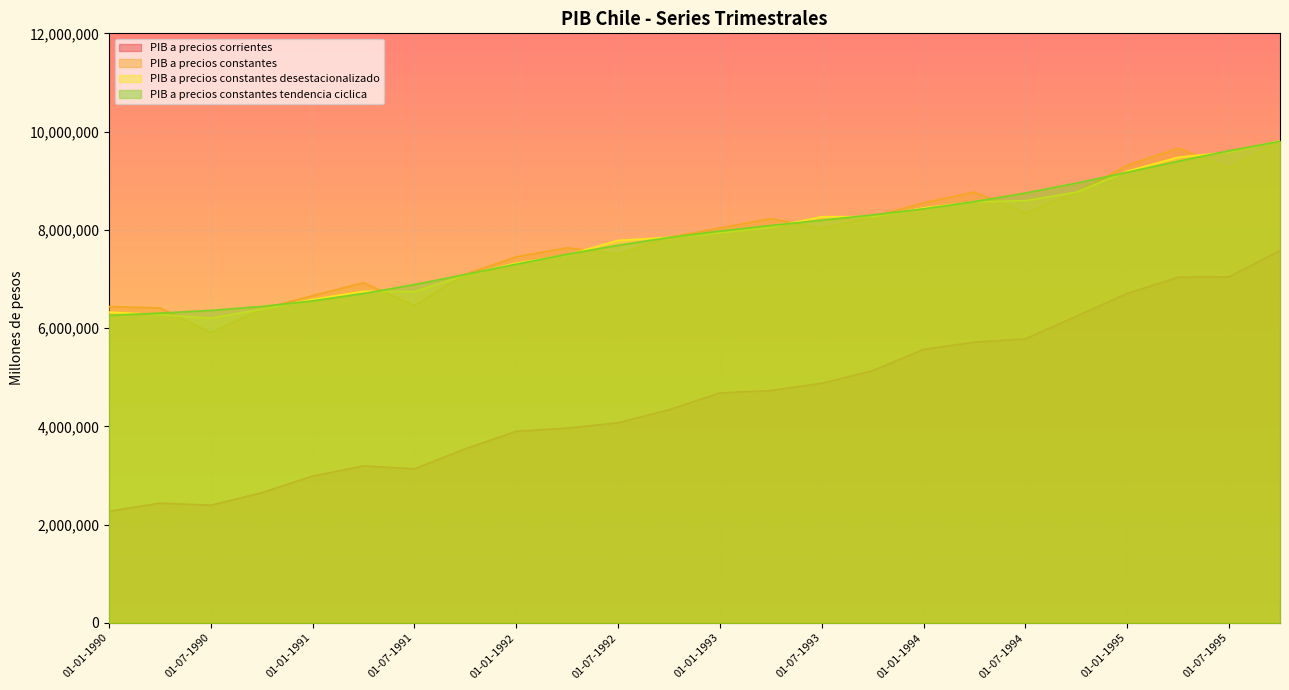

Reading left to right, extract all data points from this chart.

PIB a precios corrientes: 01-01-1990=2272486	01-04-1990=2435975	01-07-1990=2393863	01-10-1990=2649100	01-01-1991=2987340	01-04-1991=3194308	01-07-1991=3134596	01-10-1991=3543079	01-01-1992=3899291	01-04-1992=3962580	01-07-1992=4071912	01-10-1992=4338483	01-01-1993=4679649	01-04-1993=4729025	01-07-1993=4876249	01-10-1993=5134583	01-01-1994=5565917	01-04-1994=5713954	01-07-1994=5781820	01-10-1994=6241744	01-01-1995=6704701	01-04-1995=7036786	01-07-1995=7043569	01-10-1995=7578823
PIB a precios constantes: 01-01-1990=6438823	01-04-1990=6410038	01-07-1990=5907578	01-10-1990=6385992	01-01-1991=6660844	01-04-1991=6922743	01-07-1991=6457165	01-10-1991=7095913	01-01-1992=7450803	01-04-1992=7633446	01-07-1992=7507336	01-10-1992=7846591	01-01-1993=8038486	01-04-1993=8229844	01-07-1993=8026086	01-10-1993=8264876	01-01-1994=8551086	01-04-1994=8767570	01-07-1994=8340596	01-10-1994=8757472	01-01-1995=9313969	01-04-1995=9664780	01-07-1995=9258501	01-10-1995=9791341
PIB a precios constantes desestacionalizado: 01-01-1990=6324435	01-04-1990=6273081	01-07-1990=6201542	01-10-1990=6384722	01-01-1991=6584825	01-04-1991=6749125	01-07-1991=6742541	01-10-1991=7078139	01-01-1992=7323238	01-04-1992=7488674	01-07-1992=7784178	01-10-1992=7846009	01-01-1993=7939794	01-04-1993=8054902	01-07-1993=8266331	01-10-1993=8268246	01-01-1994=8446971	01-04-1994=8571896	01-07-1994=8593352	01-10-1994=8765693	01-01-1995=9195266	01-04-1995=9477191	01-07-1995=9583101	01-10-1995=9811204
PIB a precios constantes tendencia ciclica: 01-01-1990=6258106	01-04-1990=6304062	01-07-1990=6359240	01-10-1990=6440062	01-01-1991=6554325	01-04-1991=6703367	01-07-1991=6886031	01-10-1991=7091862	01-01-1992=7301281	01-04-1992=7503313	01-07-1992=7686327	01-10-1992=7843699	01-01-1993=7975597	01-04-1993=8089296	01-07-1993=8196038	01-10-1993=8304272	01-01-1994=8427440	01-04-1994=8575029	01-07-1994=8749499	01-10-1994=8951253	01-01-1995=9171959	01-04-1995=9396572	01-07-1995=9609906	01-10-1995=9803104